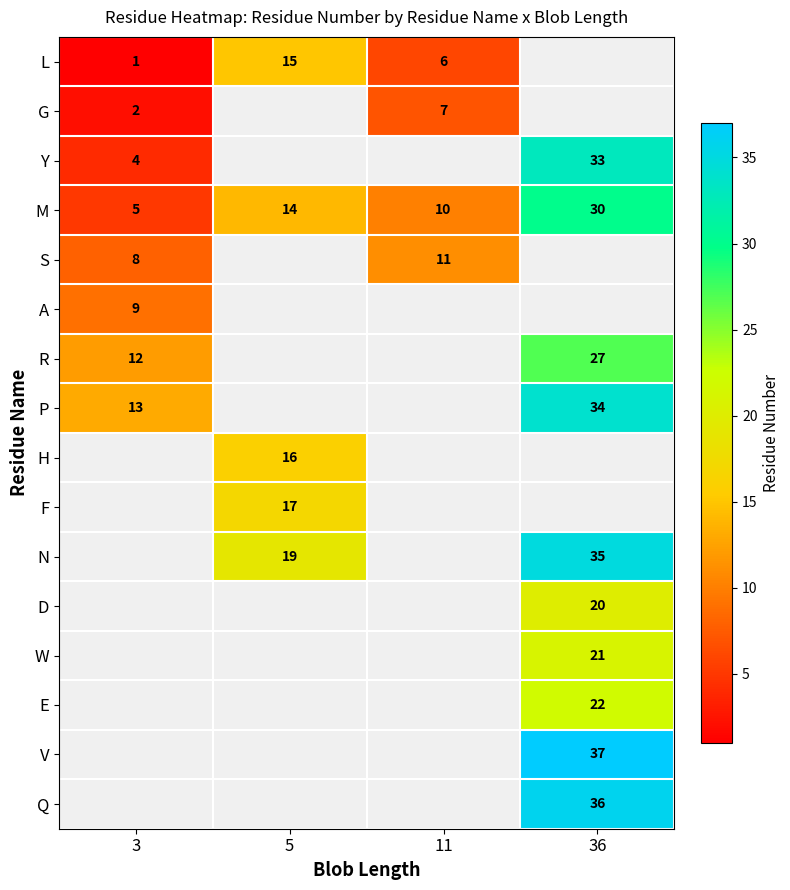

Rank the categories by M value from highest to lowest.

36, 5, 11, 3